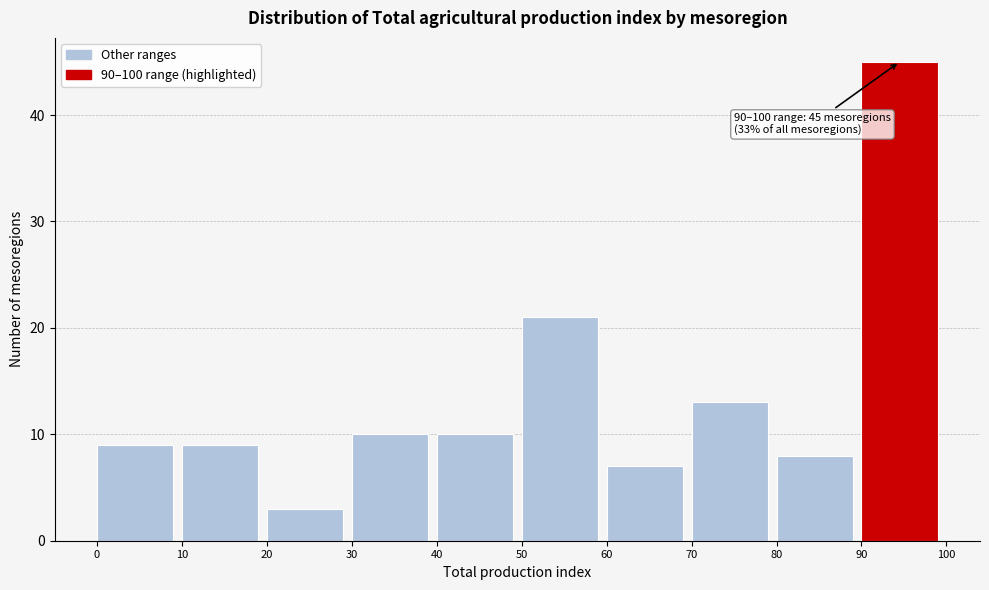

Which range on the x-axis has the tallest bar?

90 to 100